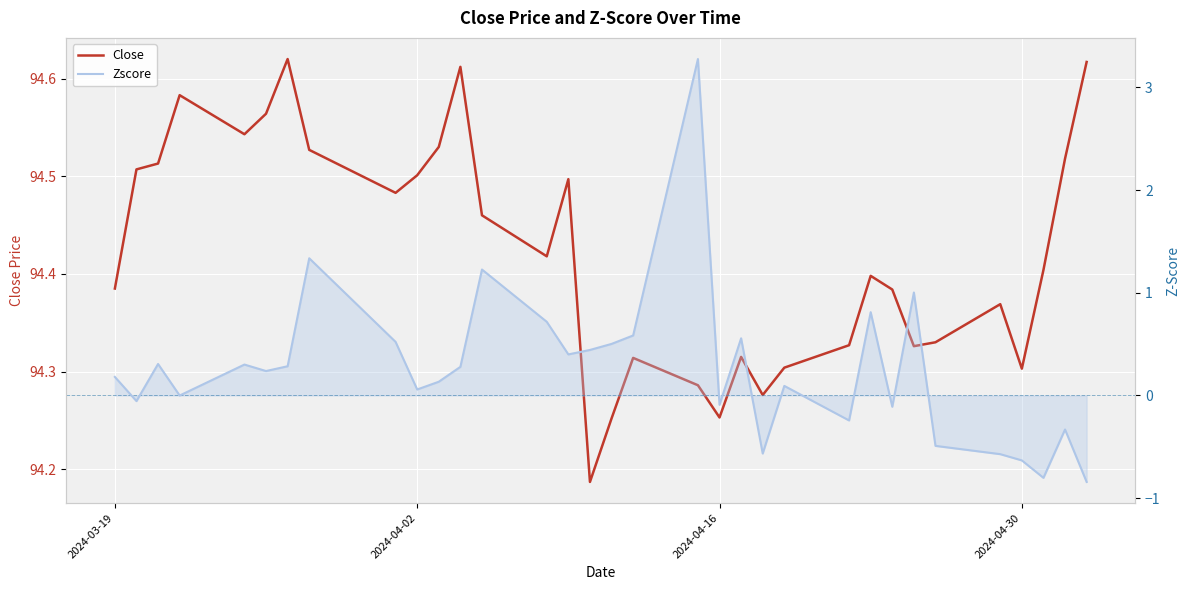

The Close series shows 94.5 at 2024-04-02. True or false?

True